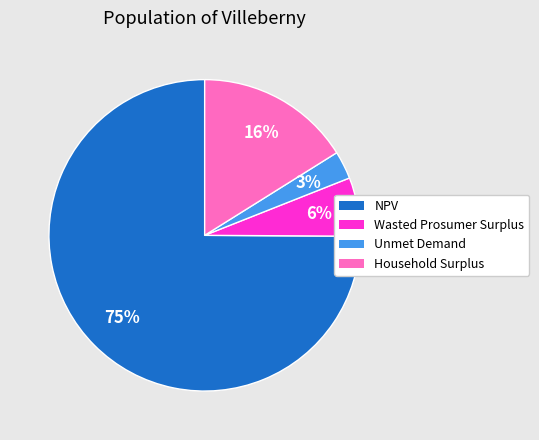

Which category has the biggest portion of the pie?

NPV